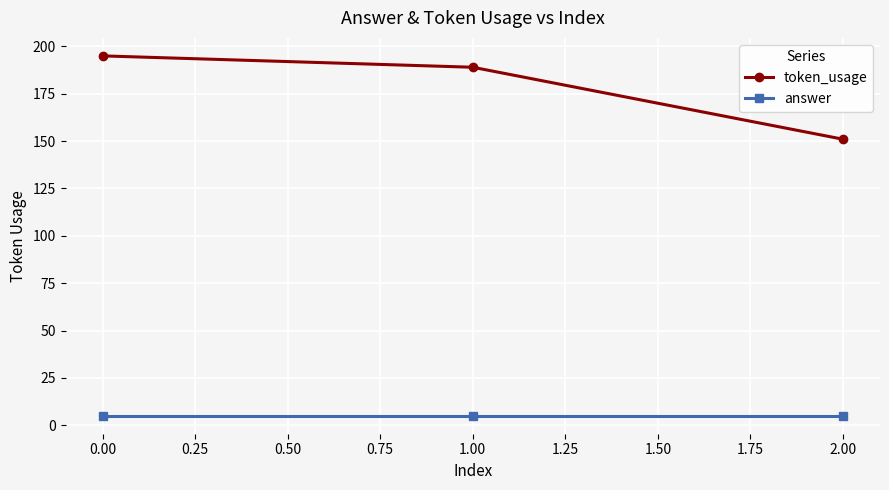

Count the number of data series in this chart.

2